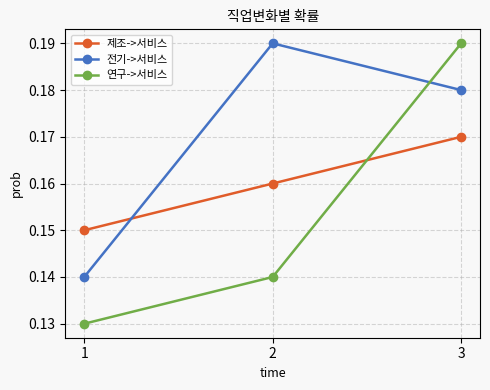

Is this an area chart (filled region under the line)?

No